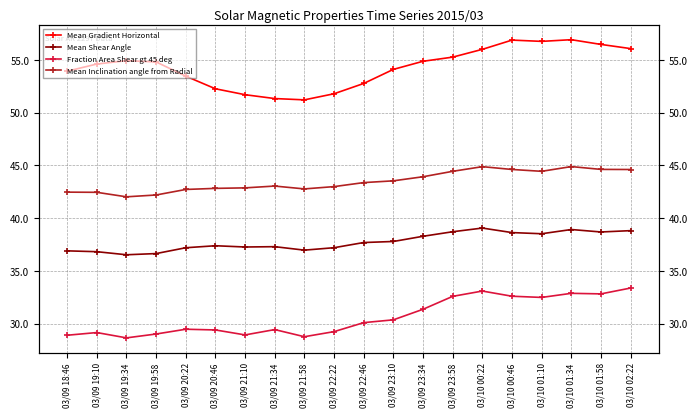

Reading left to right, list all the values displayed in this chart.

Mean Gradient Horizontal: 03/09 18:46=53.9	03/09 19:10=54.6	03/09 19:34=54.9	03/09 19:58=54.8	03/09 20:22=53.4	03/09 20:46=52.2	03/09 21:10=51.7	03/09 21:34=51.3	03/09 21:58=51.2	03/09 22:22=51.8	03/09 22:46=52.8	03/09 23:10=54.1	03/09 23:34=54.9	03/09 23:58=55.2	03/10 00:22=56.0	03/10 00:46=56.9	03/10 01:10=56.7	03/10 01:34=56.9	03/10 01:58=56.5	03/10 02:22=56.1
Mean Shear Angle: 03/09 18:46=36.9	03/09 19:10=36.8	03/09 19:34=36.5	03/09 19:58=36.6	03/09 20:22=37.2	03/09 20:46=37.4	03/09 21:10=37.3	03/09 21:34=37.3	03/09 21:58=37.0	03/09 22:22=37.2	03/09 22:46=37.7	03/09 23:10=37.8	03/09 23:34=38.3	03/09 23:58=38.7	03/10 00:22=39.1	03/10 00:46=38.6	03/10 01:10=38.5	03/10 01:34=38.9	03/10 01:58=38.7	03/10 02:22=38.8
Fraction Area Shear gt 45 deg: 03/09 18:46=28.9	03/09 19:10=29.2	03/09 19:34=28.6	03/09 19:58=29.0	03/09 20:22=29.5	03/09 20:46=29.4	03/09 21:10=28.9	03/09 21:34=29.4	03/09 21:58=28.8	03/09 22:22=29.2	03/09 22:46=30.1	03/09 23:10=30.4	03/09 23:34=31.4	03/09 23:58=32.6	03/10 00:22=33.1	03/10 00:46=32.6	03/10 01:10=32.5	03/10 01:34=32.9	03/10 01:58=32.8	03/10 02:22=33.4
Mean Inclination angle from Radial: 03/09 18:46=42.5	03/09 19:10=42.4	03/09 19:34=42.0	03/09 19:58=42.2	03/09 20:22=42.7	03/09 20:46=42.8	03/09 21:10=42.9	03/09 21:34=43.0	03/09 21:58=42.8	03/09 22:22=43.0	03/09 22:46=43.4	03/09 23:10=43.5	03/09 23:34=43.9	03/09 23:58=44.4	03/10 00:22=44.9	03/10 00:46=44.6	03/10 01:10=44.4	03/10 01:34=44.9	03/10 01:58=44.6	03/10 02:22=44.6